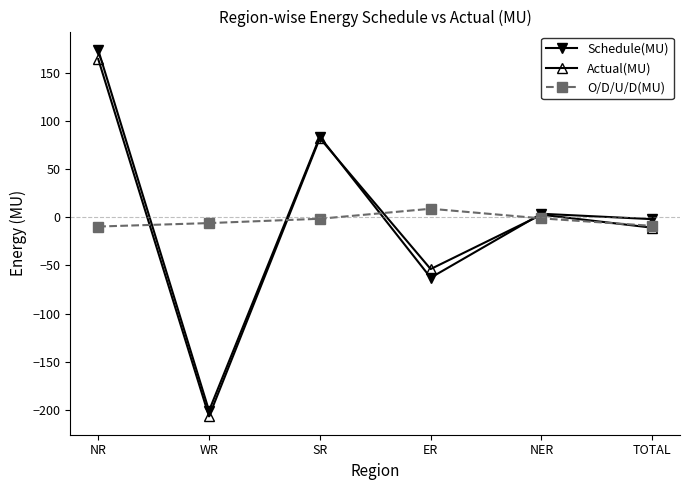

What is the difference between the maximum and minimum values in the Schedule(MU) series?

375.2